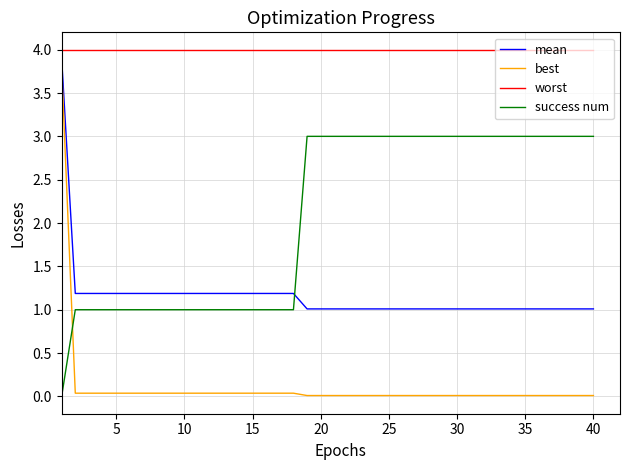

Rank the series by their average value, from highest to lowest.

worst, success num, mean, best